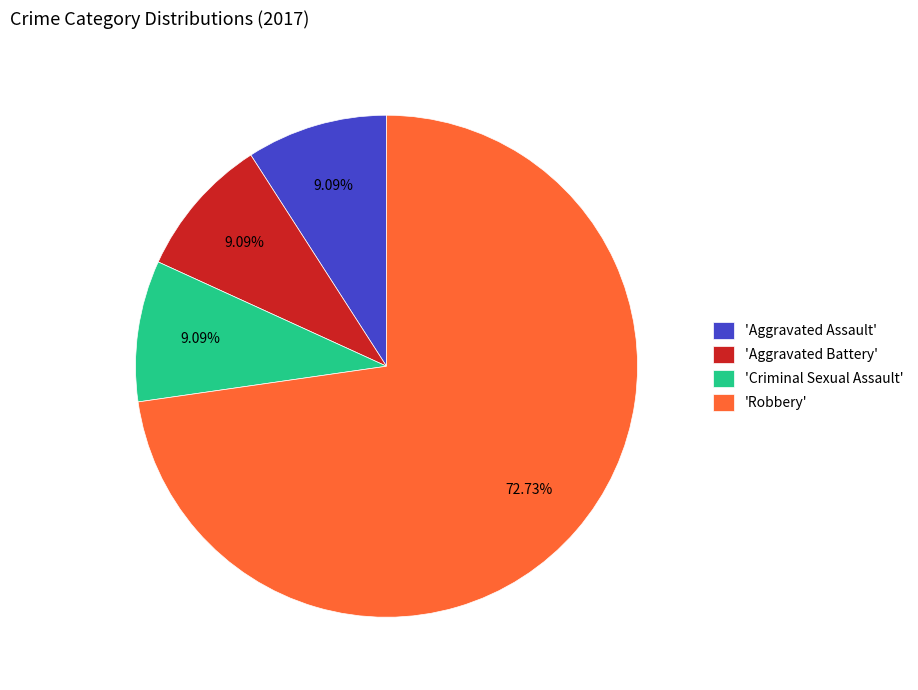

What is the largest slice in the pie chart?

'Robbery'